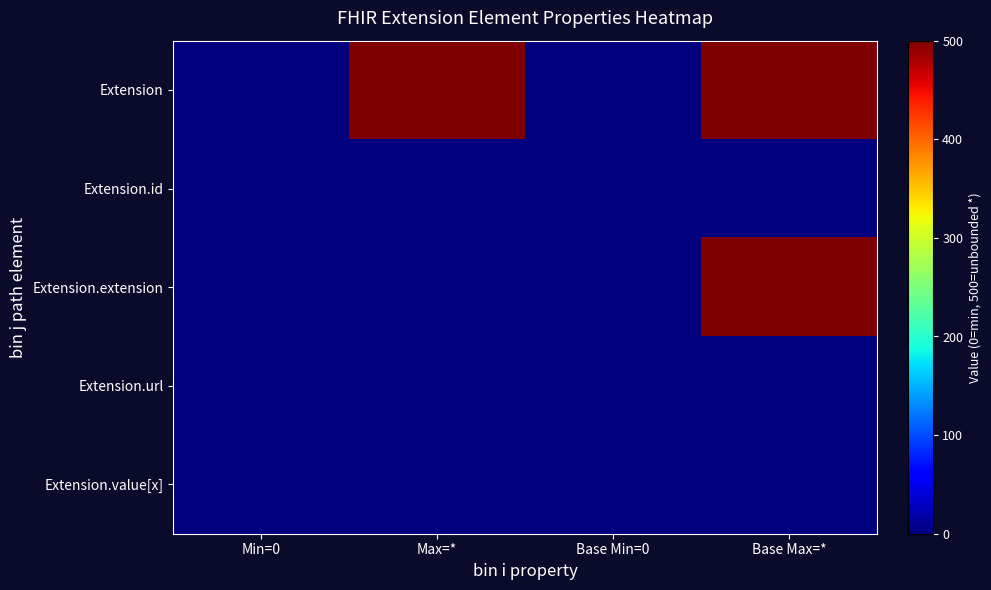

What is the total value across all series at Base Min=0?

1